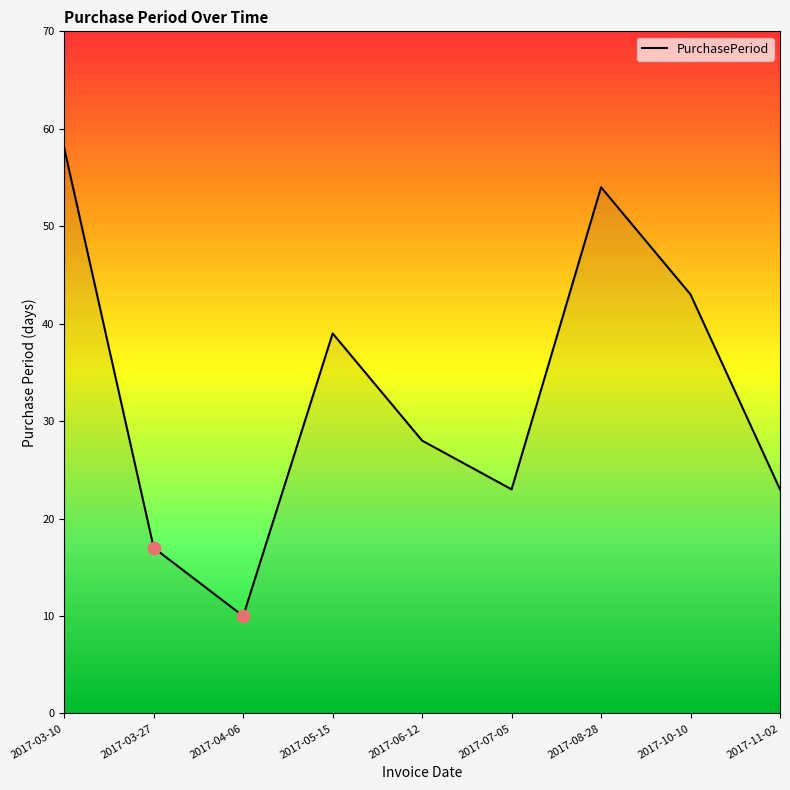

What is the change in value from 2017-03-10 to 2017-03-27?

-41